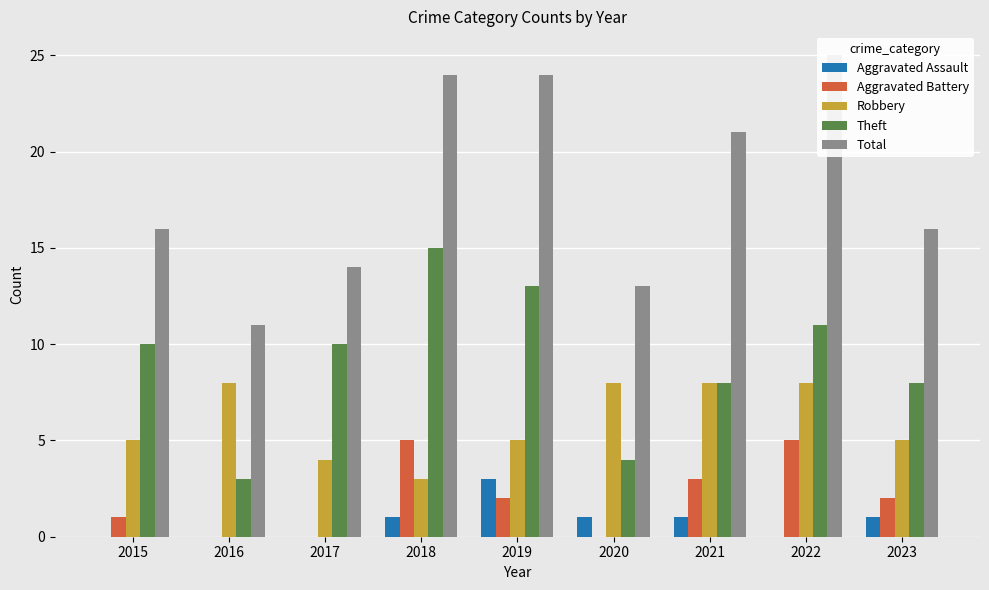

What is the value of the Robbery bar at the 1st from the left?

5